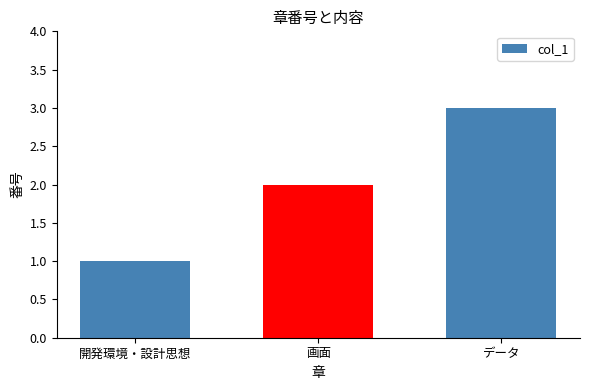

What is the average value?

2